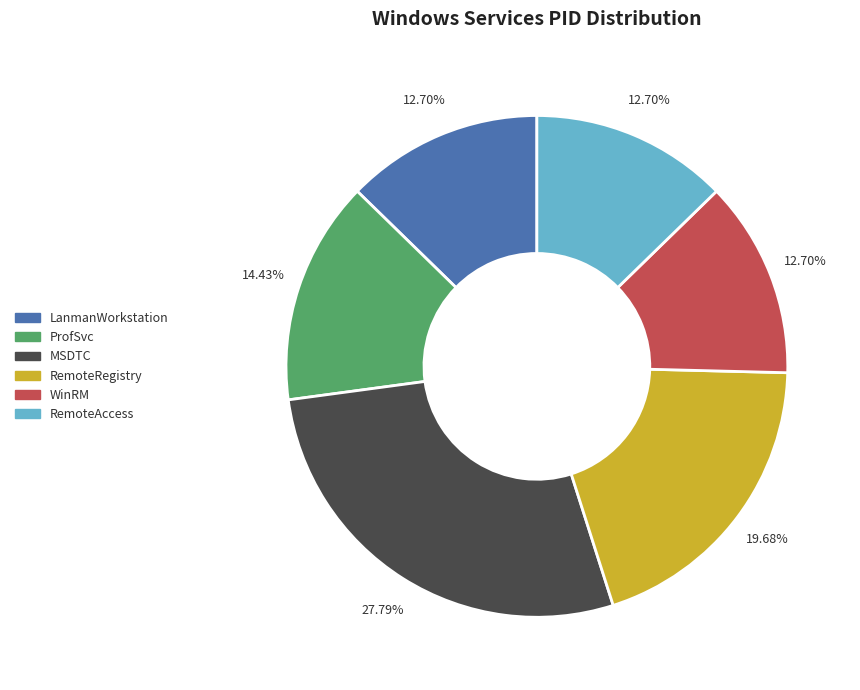

Is there any slice that represents more than half of the pie?

No